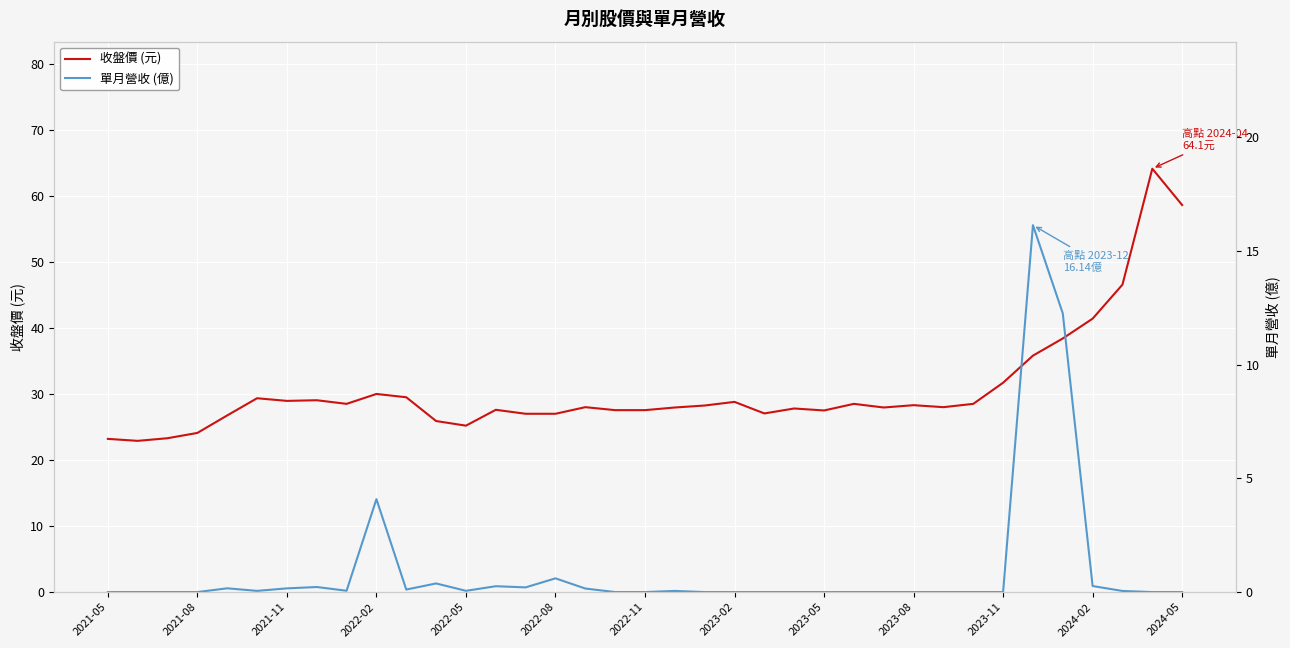

Which has a higher value, 28 or 31?

31